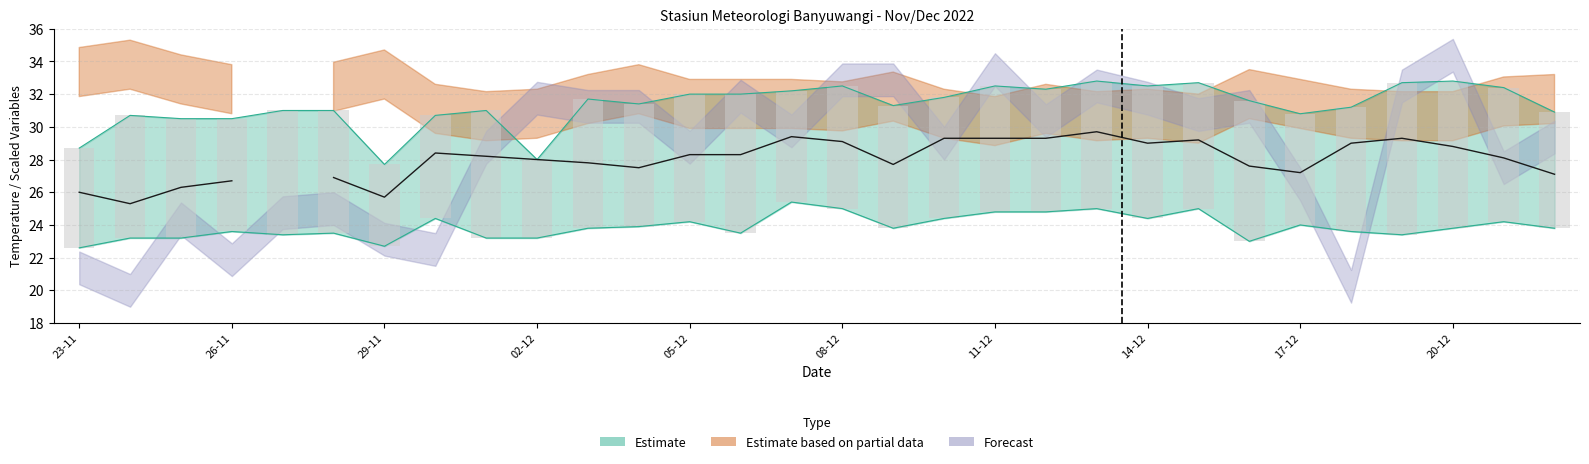

What is the ratio of the value at 17 to the value at 29-11?

1.1